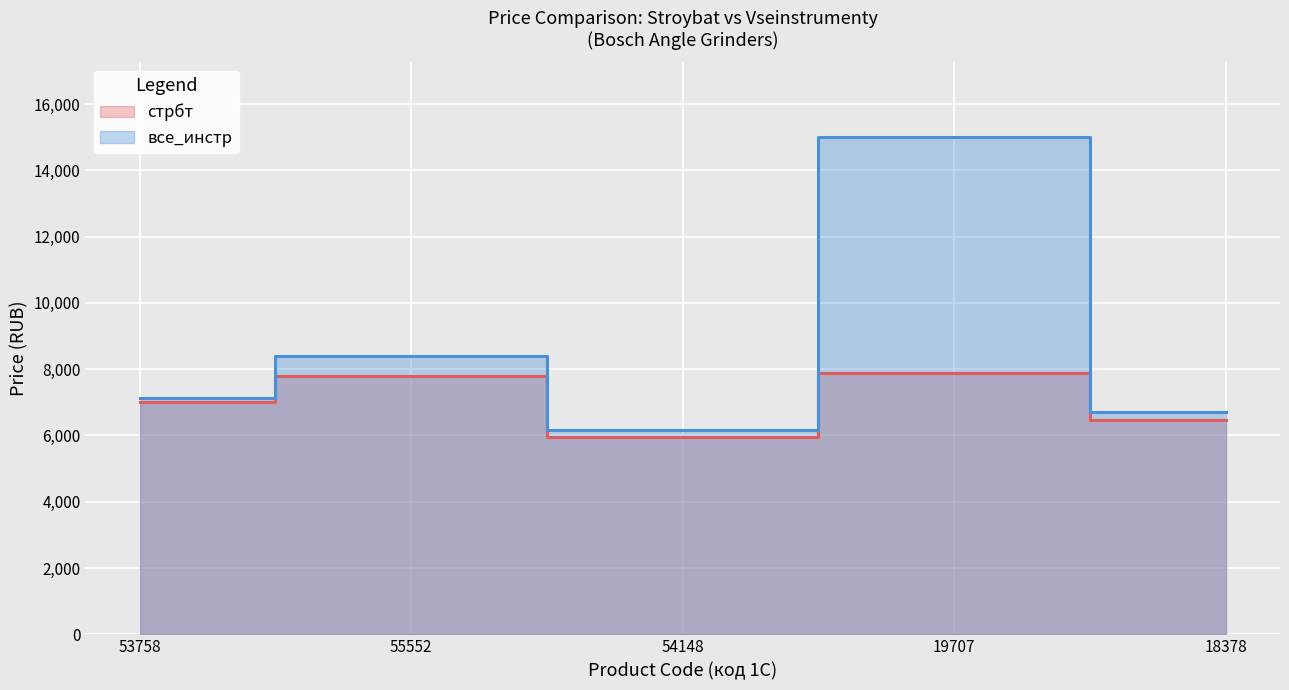

At how many categories does at least one series exceed 9900?

1